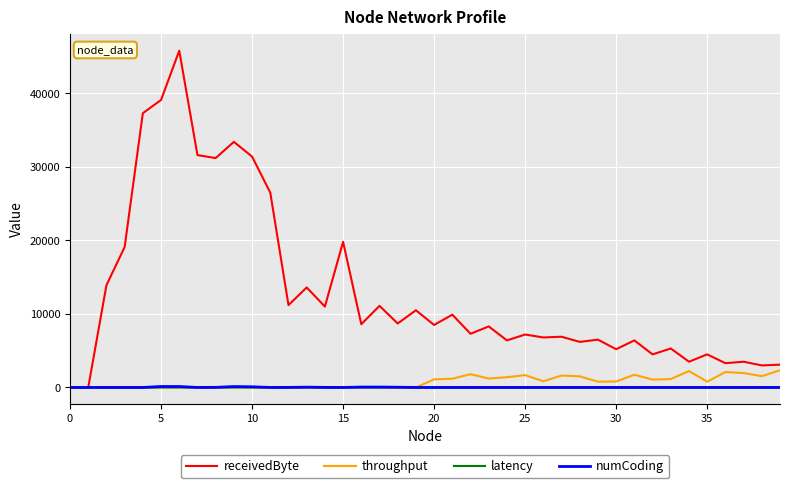

What is the maximum value for receivedByte?

45800.0